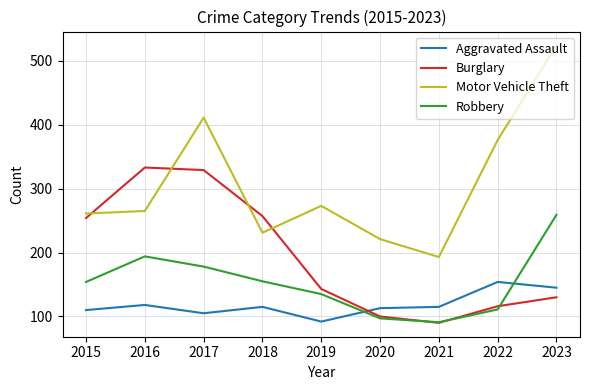

What is the difference between the Burglary values at 2017 and 2020?

229